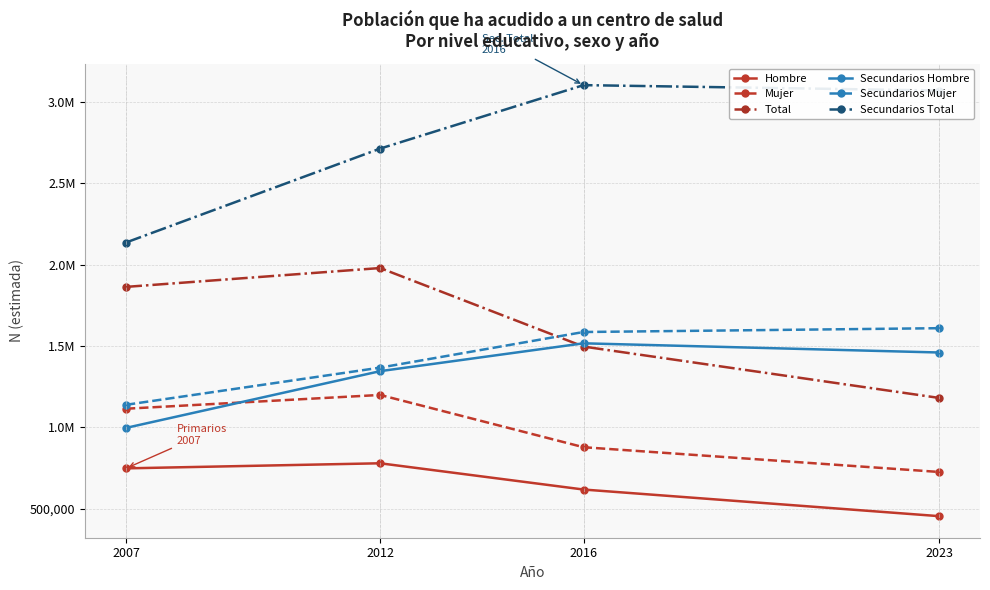

At how many categories does at least one series exceed 494971?

4